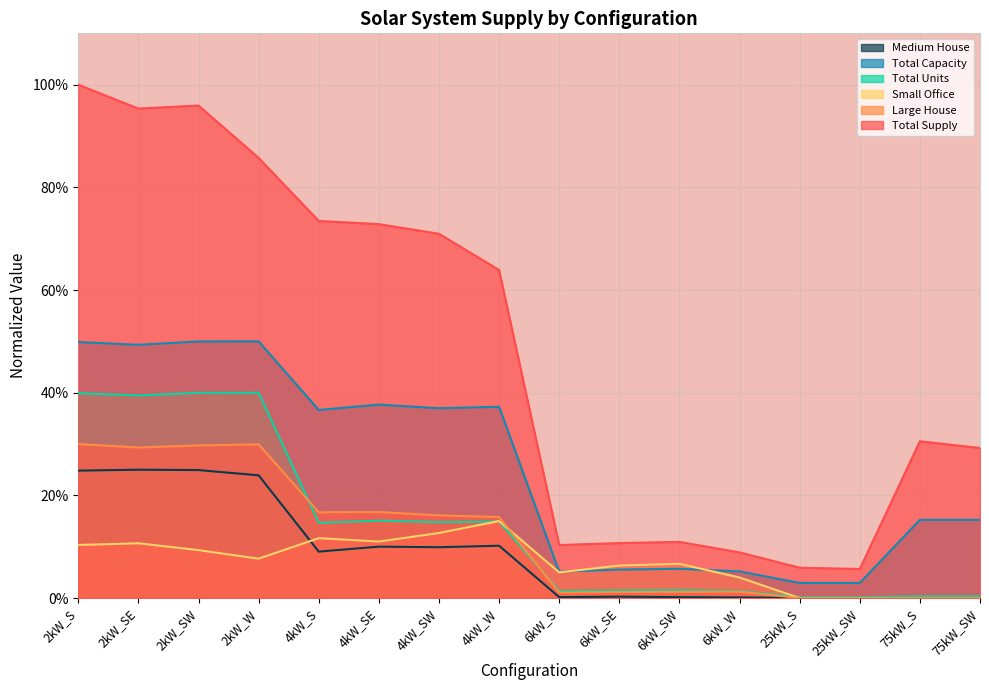

How many interior local valleys does the Total Supply series have?

3